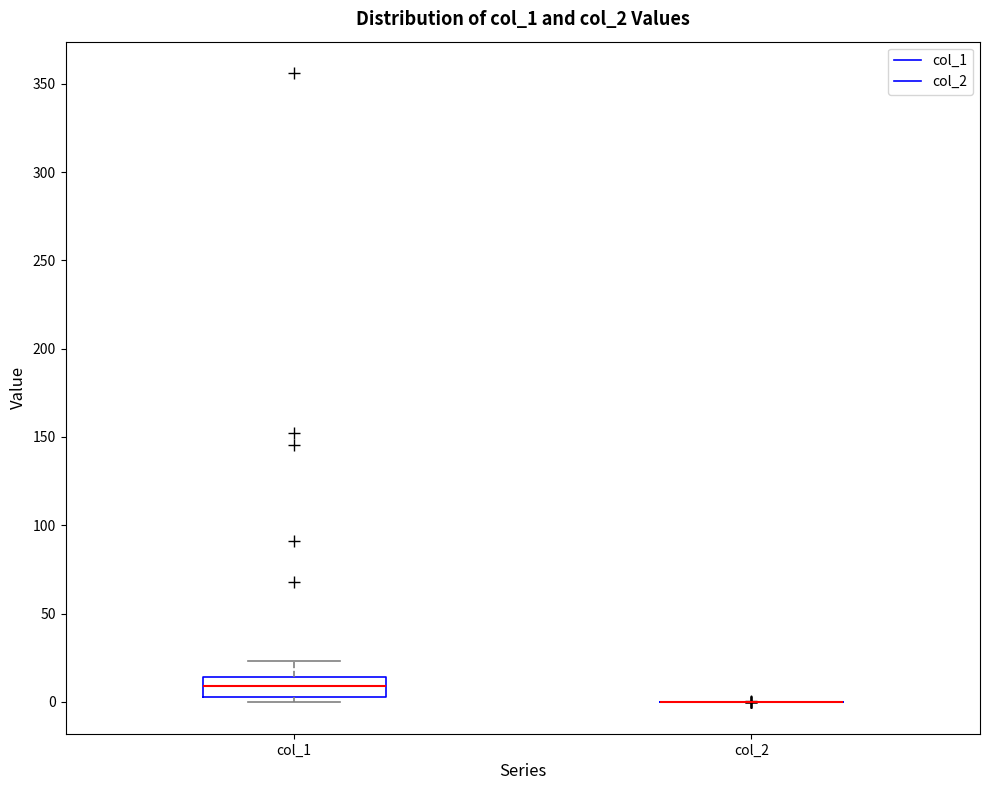

Reading left to right, transcribe this box plot: for each box, give where its median line is, the range the box spans, and where its two whiskers end, as read against the y-axis. The values are not printed on the chart, so give them approximately, as read against the axis.

col_1: median 10, box 5 to 15, whiskers 0 to 25
col_2: box collapsed to a line at 0, whiskers 0 to 0